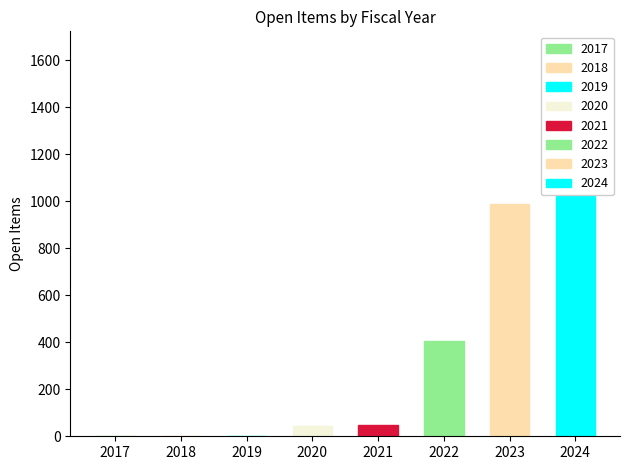

Are the bars grouped side by side (vs. stacked)?

No